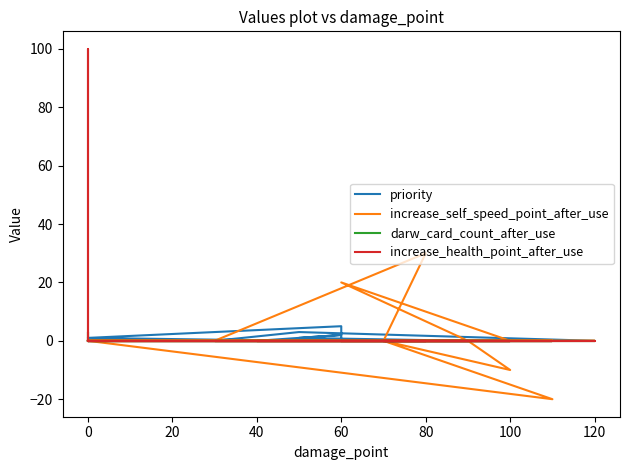

Is it true that increase_self_speed_point_after_use equals -21 at 0?

False